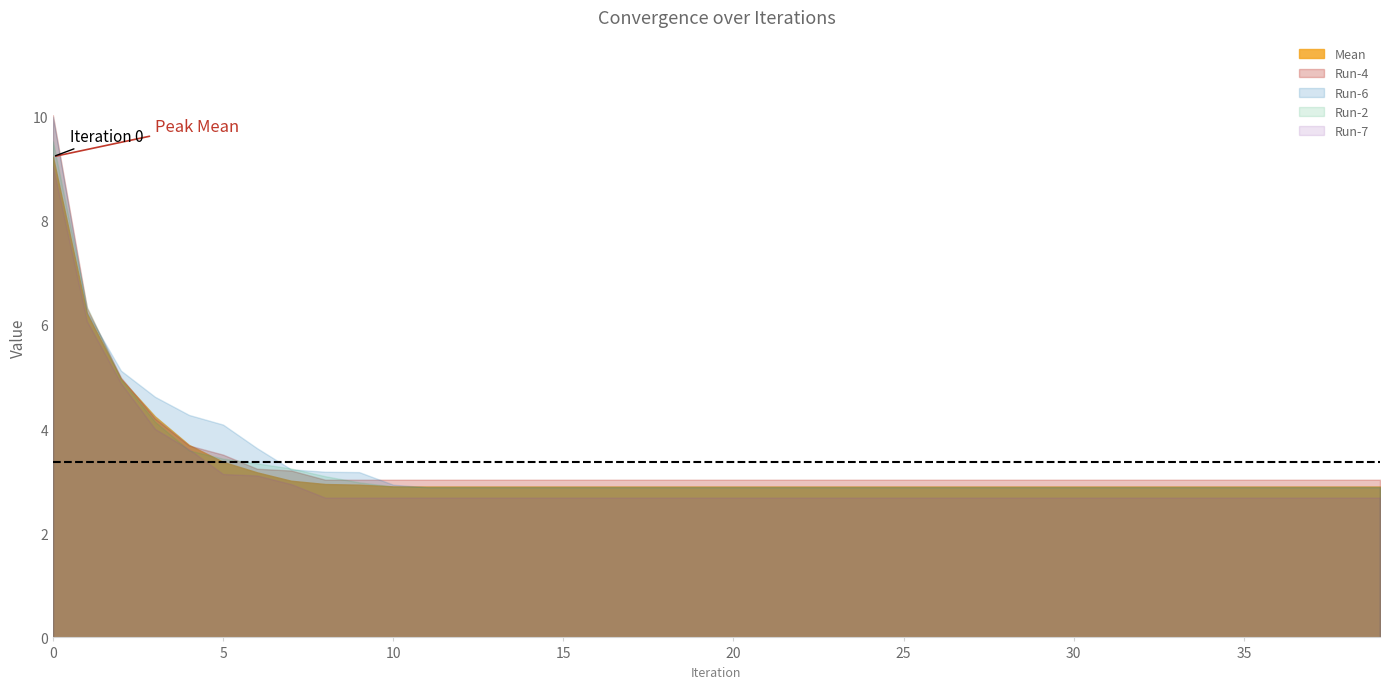

How many times do Run-4 and Run-2 cross each other?

4